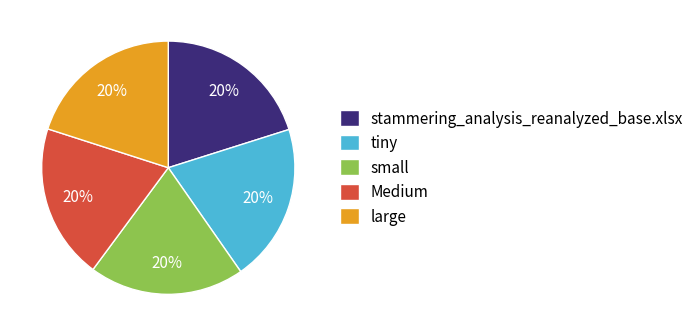

To the nearest percent, what is the average slice percentage?

20%